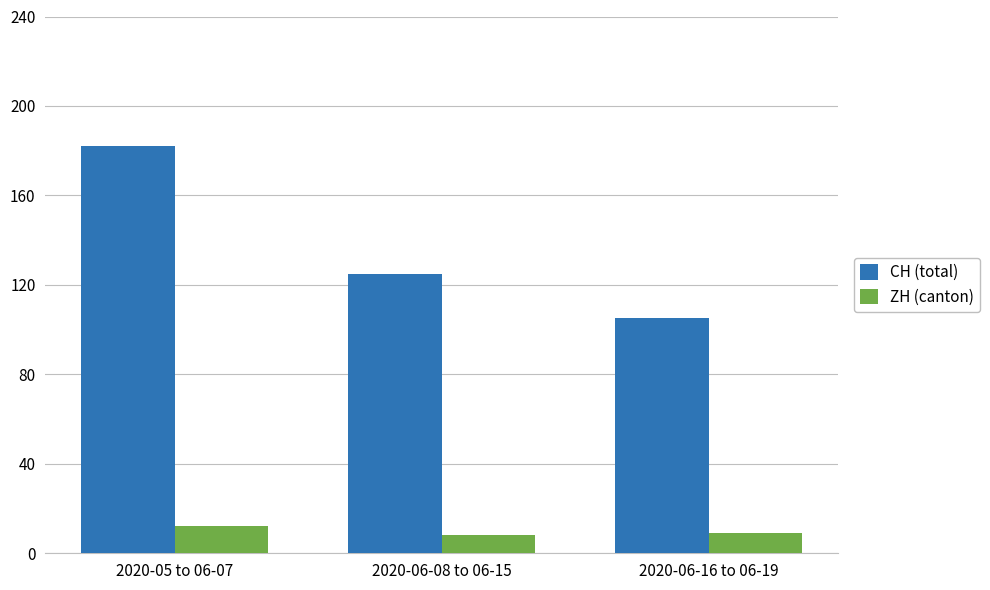

Reading left to right, what are all the values shown in this chart?

CH (total): 2020-05 to 06-07=182	2020-06-08 to 06-15=125	2020-06-16 to 06-19=105
ZH (canton): 2020-05 to 06-07=12	2020-06-08 to 06-15=8	2020-06-16 to 06-19=9